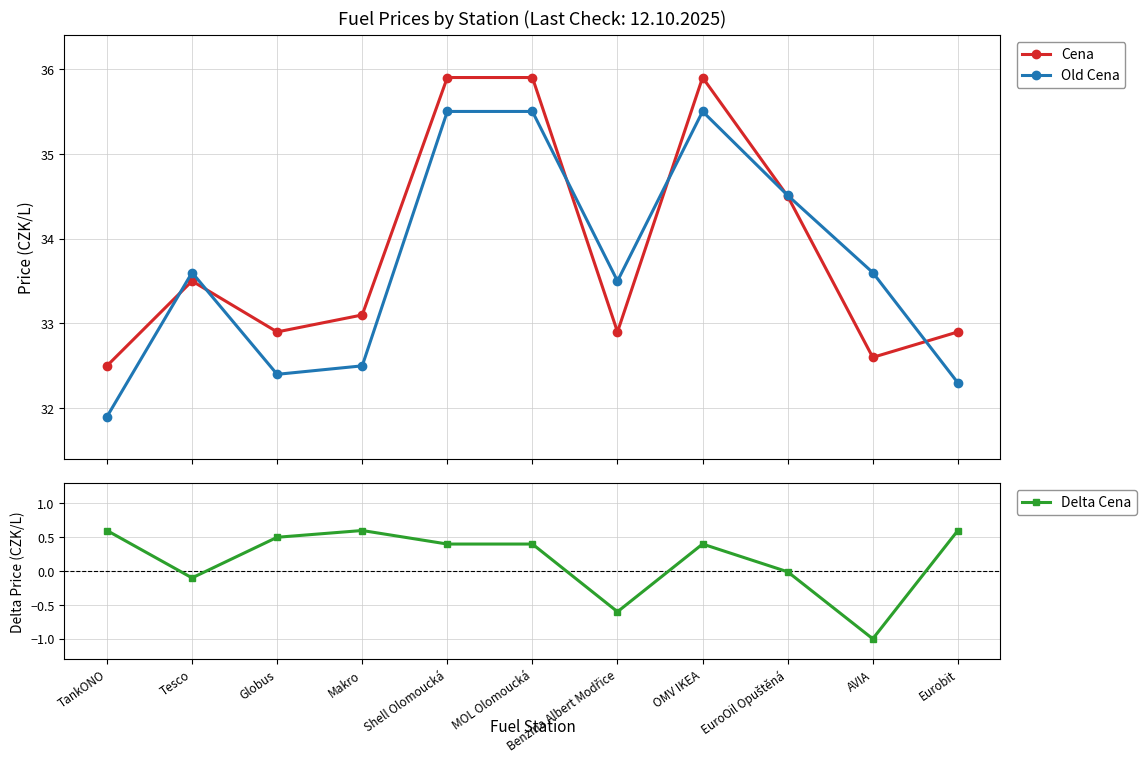

What is the smallest value displayed?

-1.0